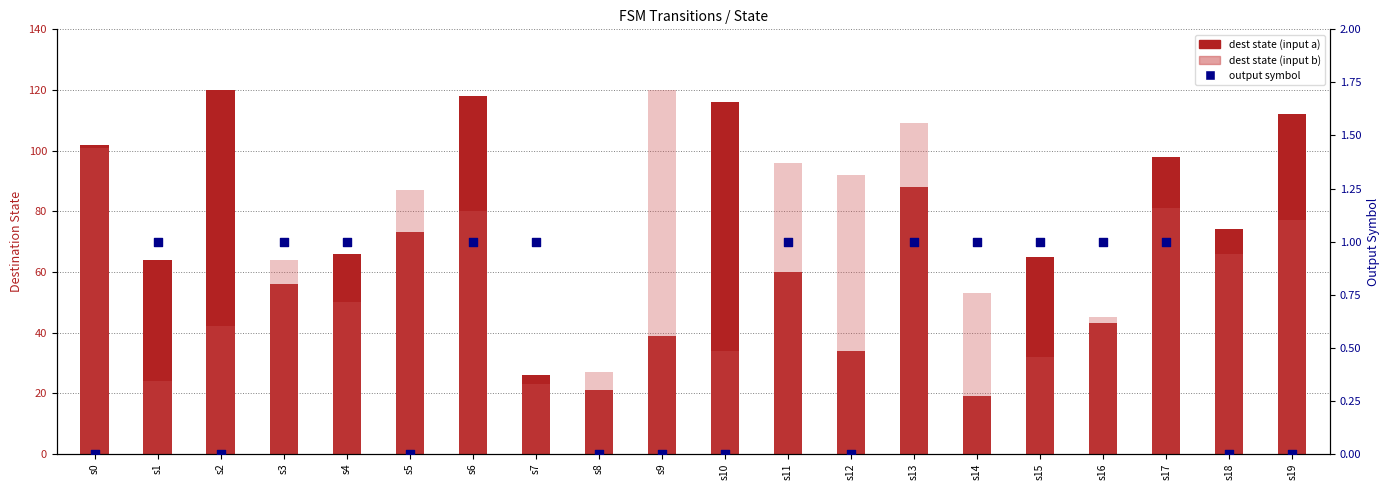

What are all the series names shown in the legend?

dest state (input a), dest state (input b), output symbol